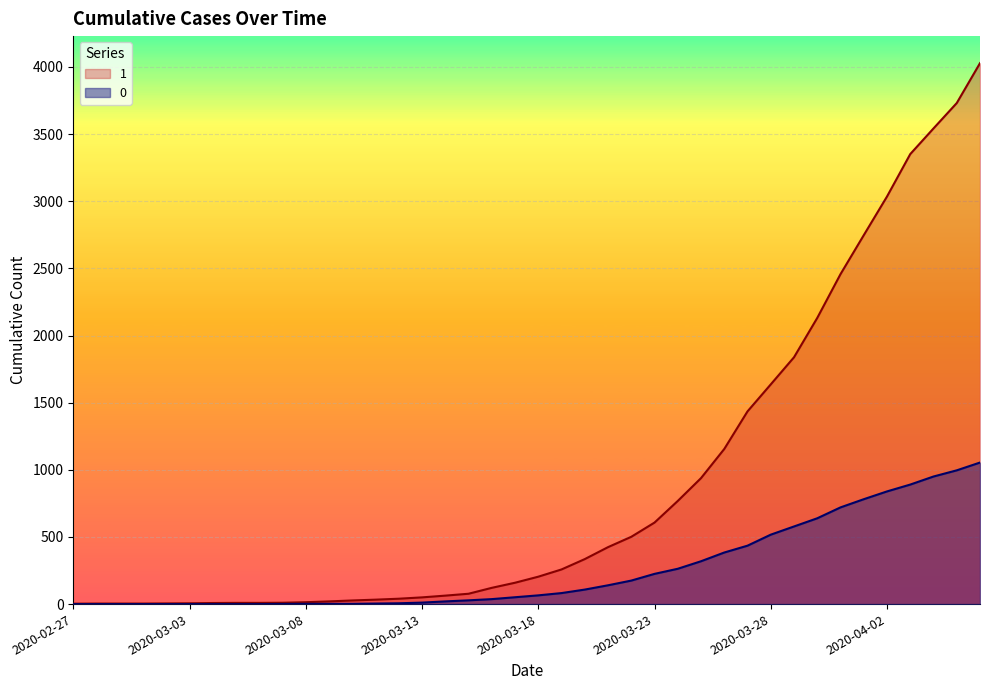

How many categories are shown in the chart?

40